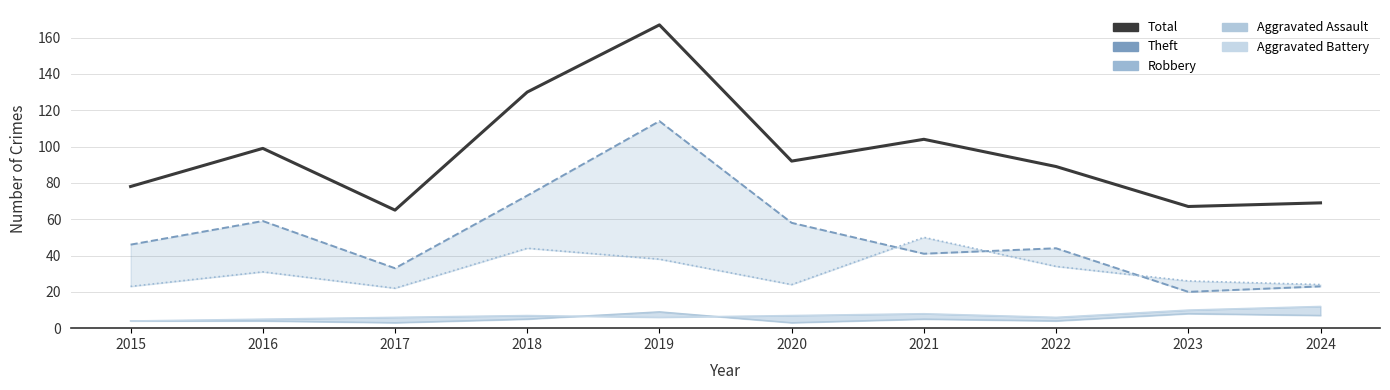

Is the value of Total at 2019 greater than the value of Theft at 2021?

Yes